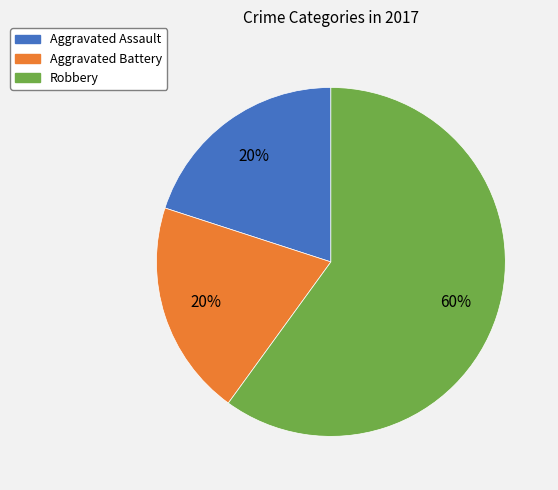

Count the number of slices in the pie.

3